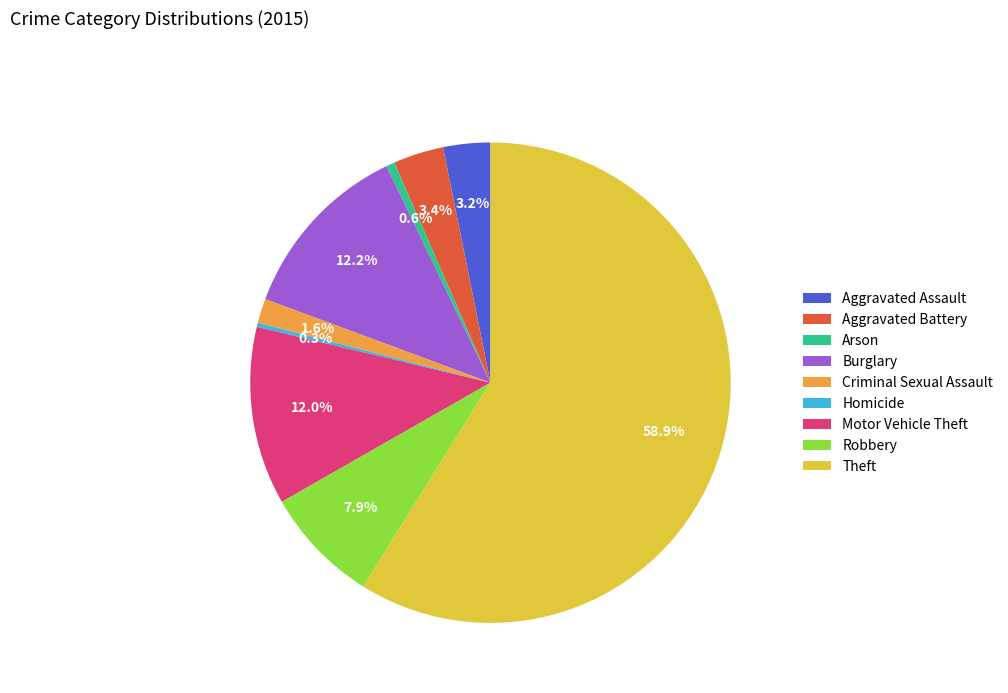

Approximately how many times larger is the value at Motor Vehicle Theft compared to Burglary?

1.0